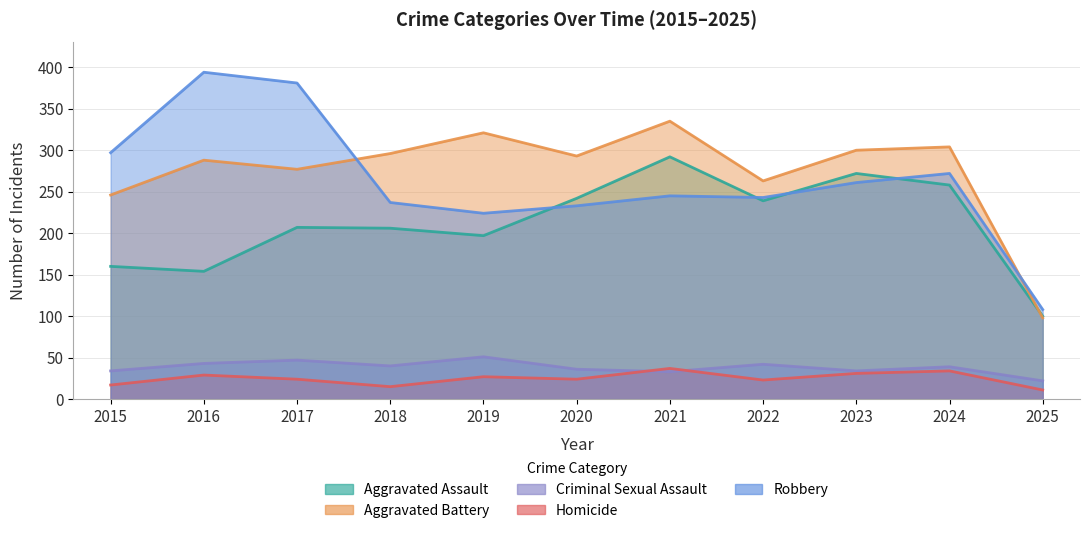

What is the difference between the Aggravated Assault values at 2023 and 2022?

33